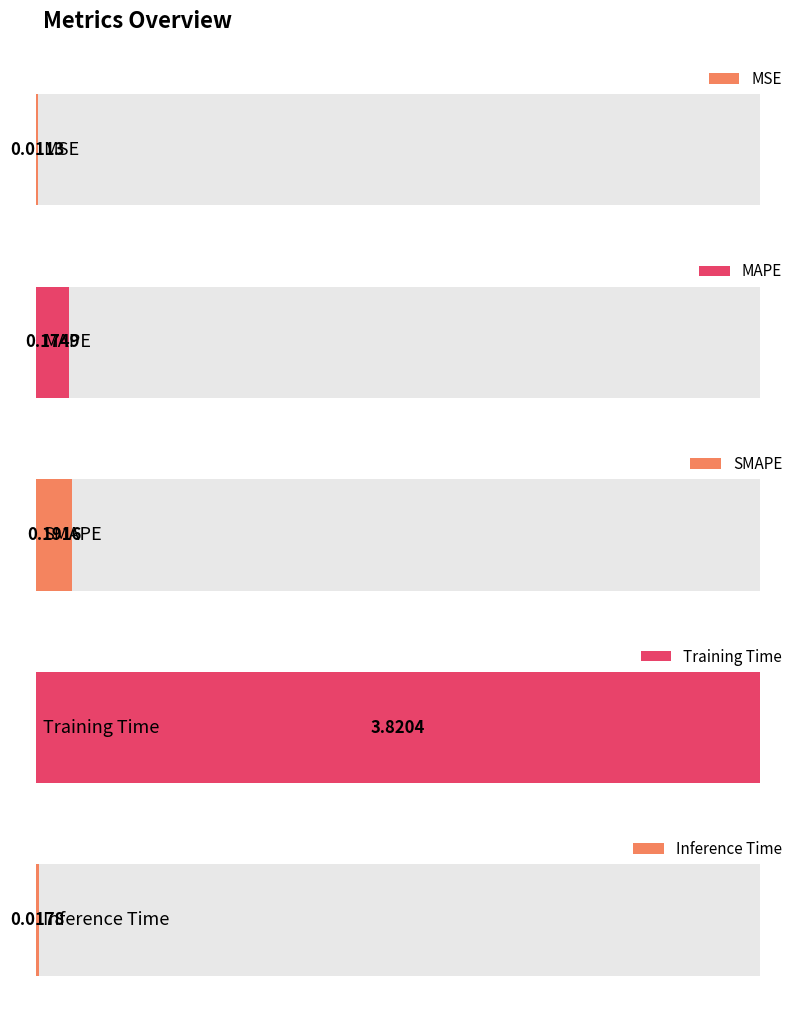

Is it true that the value at Inference Time is 0.0?

True